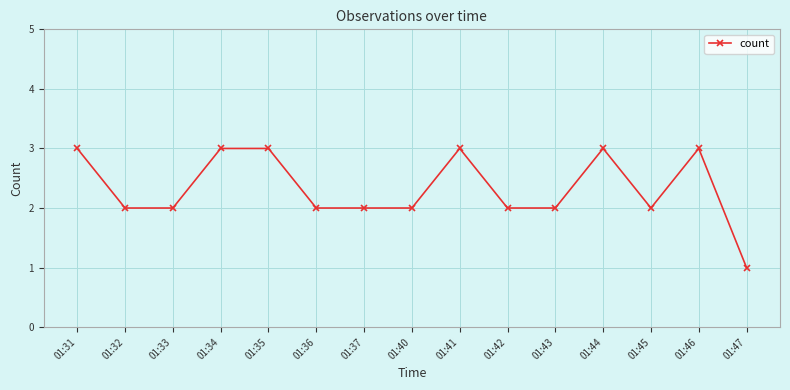

Between 01:46 and 01:43, which is larger?

01:46